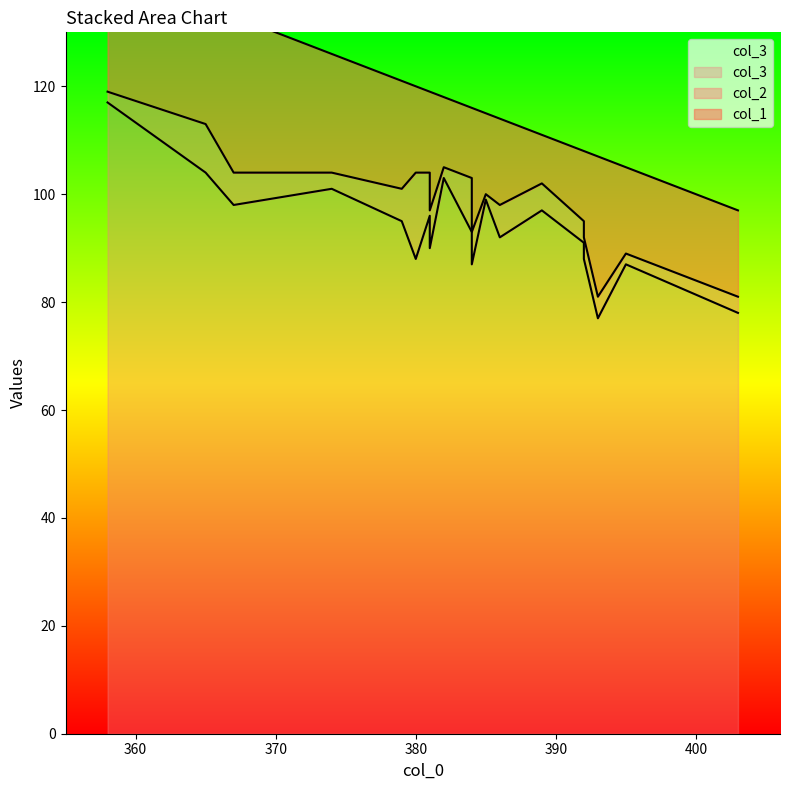

What is the sum of all col_3 values?

1781